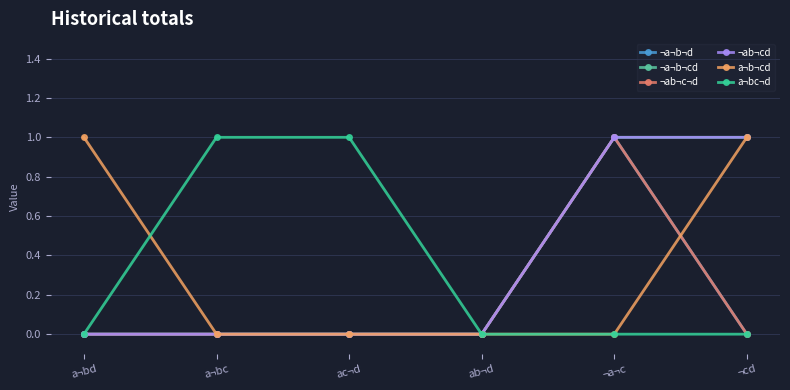

Does the chart have visible grid lines?

Yes